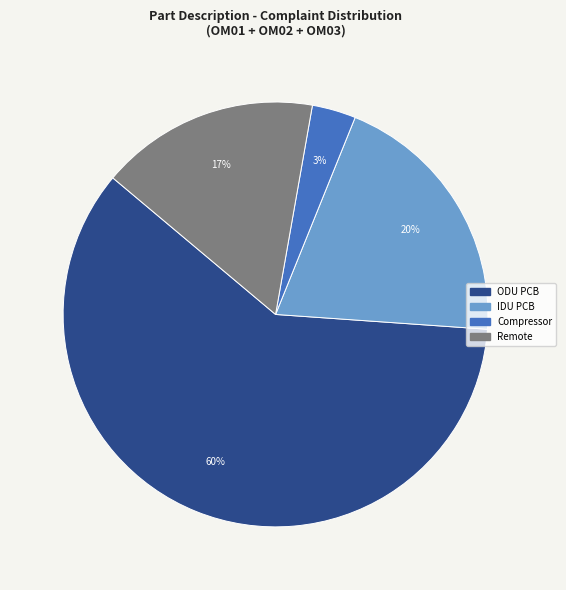

Combined, do ODU PCB and Compressor account for over 50%?

Yes